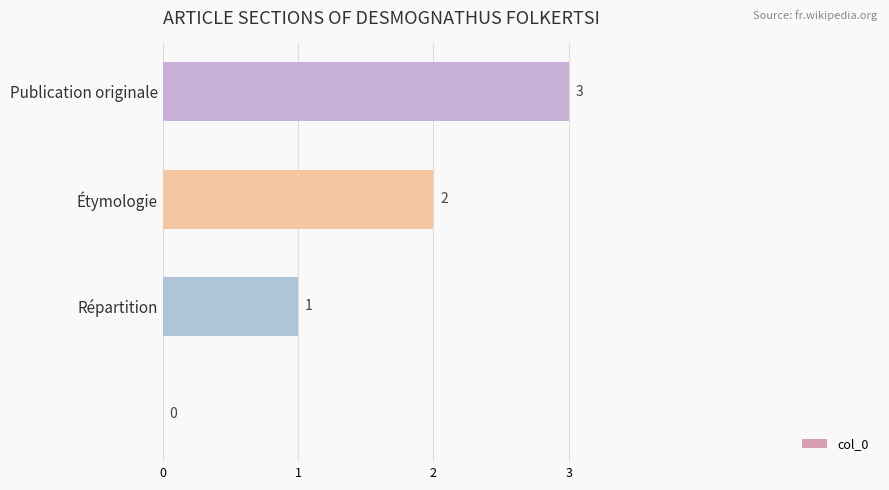

How many values are between 1 and 3?

3